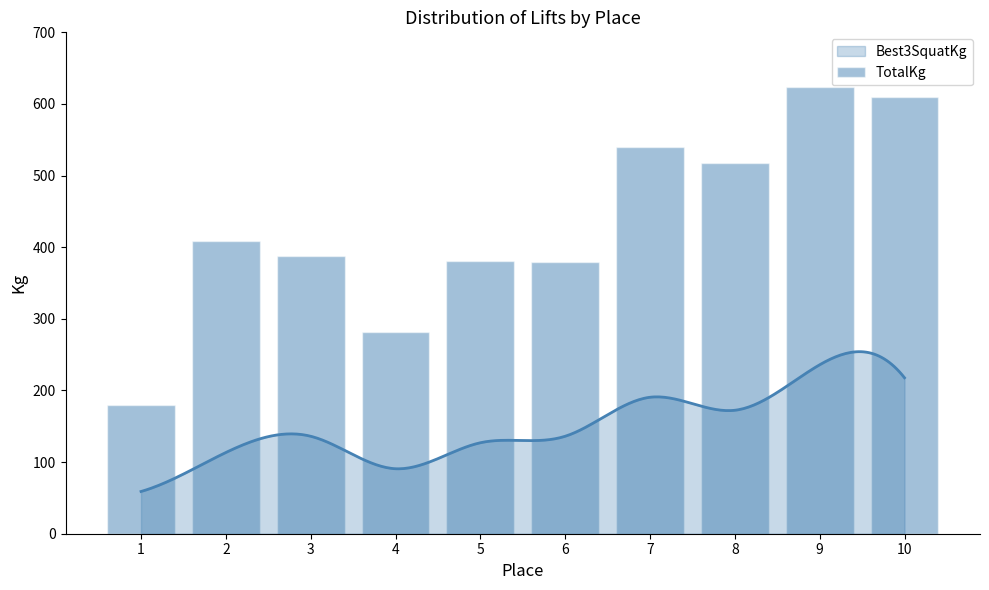

Which category has the highest value across all series?

9